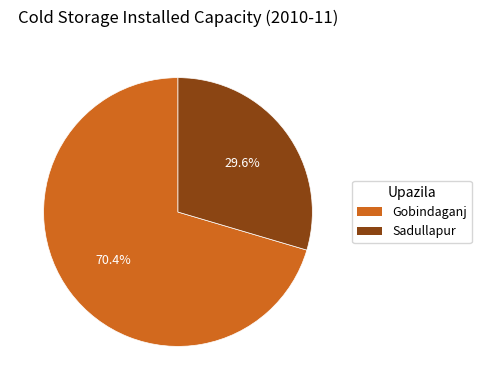

Between Sadullapur and Gobindaganj, which is larger?

Gobindaganj